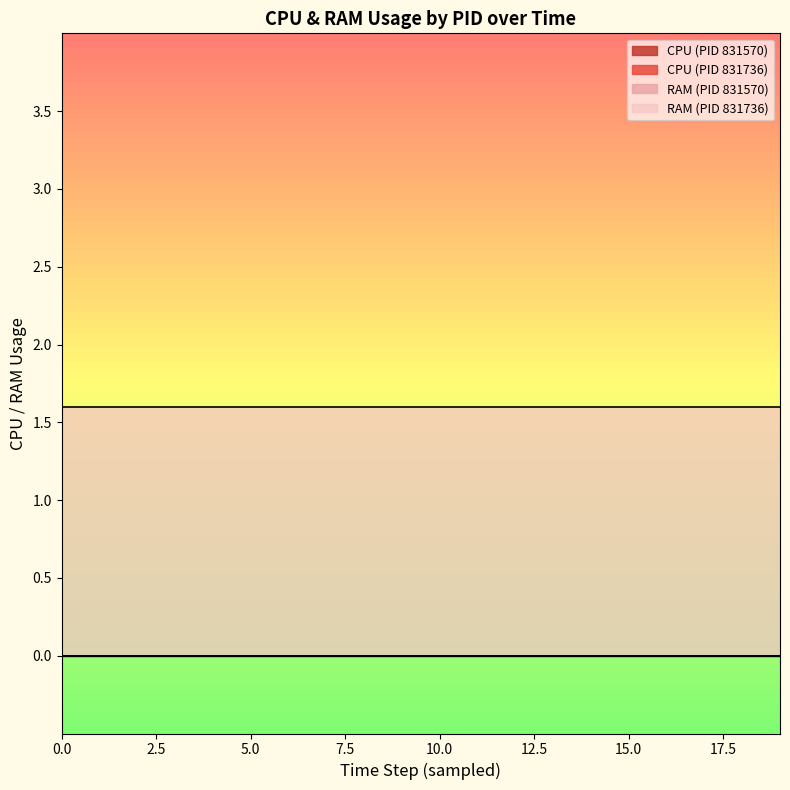

Which series has the largest total across all categories?

RAM